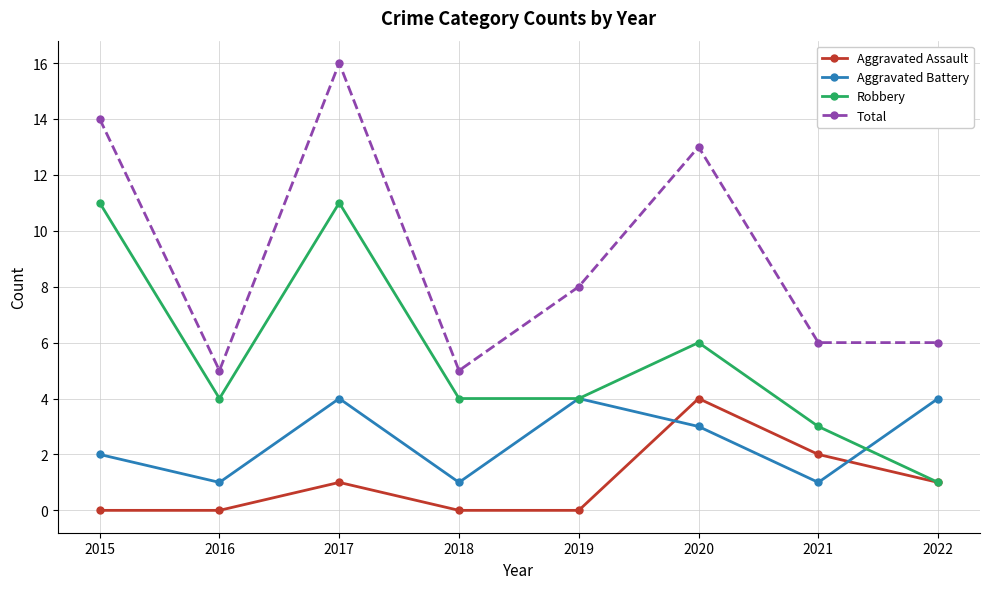

Where does the Robbery series first go above 4?

2015